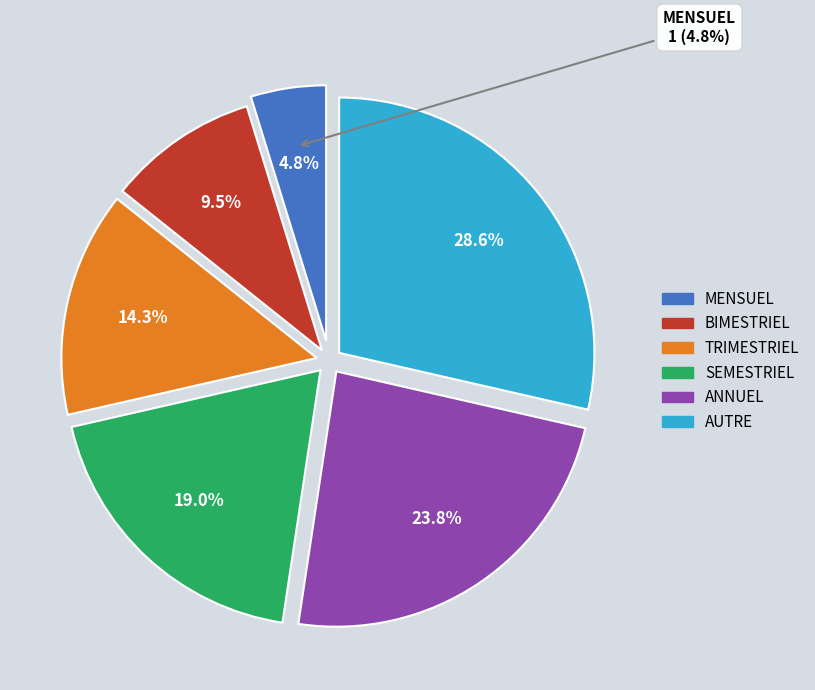

To the nearest percent, what percentage of the pie is BIMESTRIEL?

10%